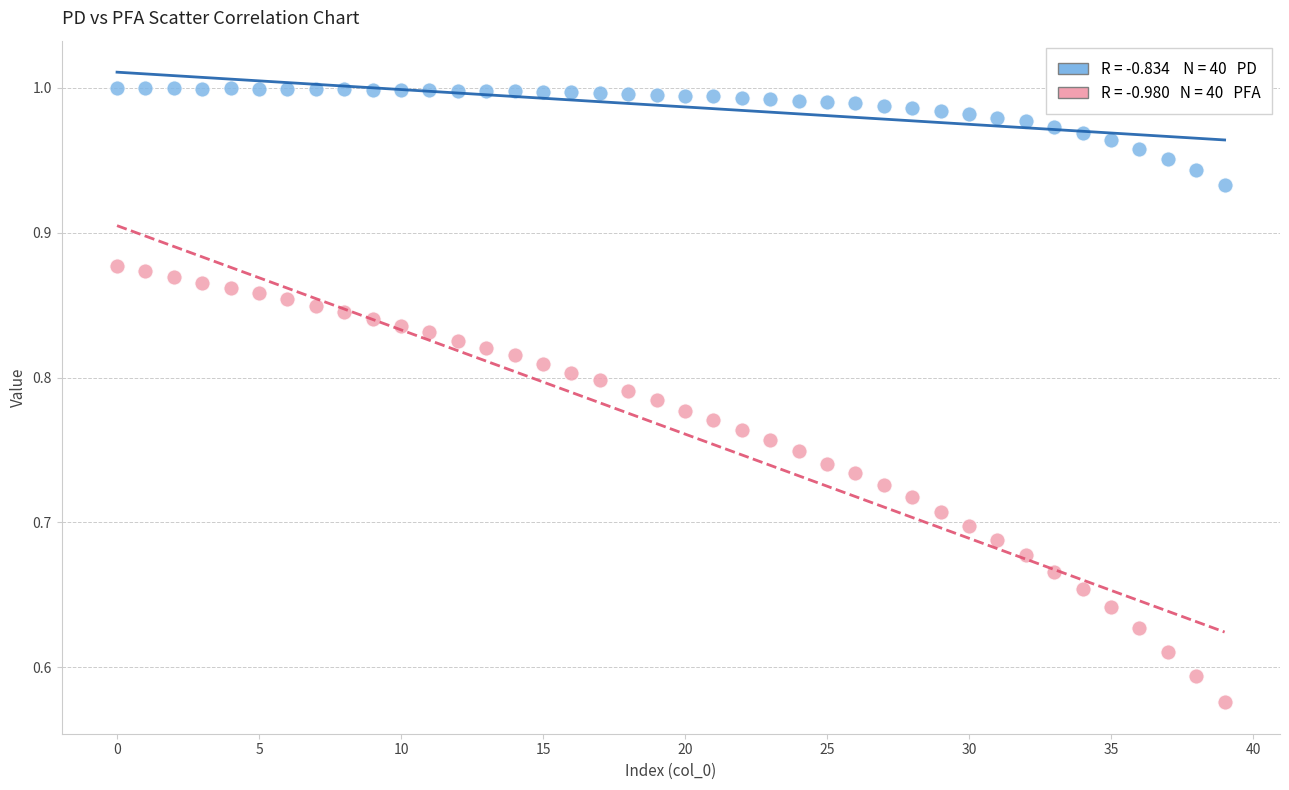

Across all data points, what is the range of Y values (max minus min)?

0.4